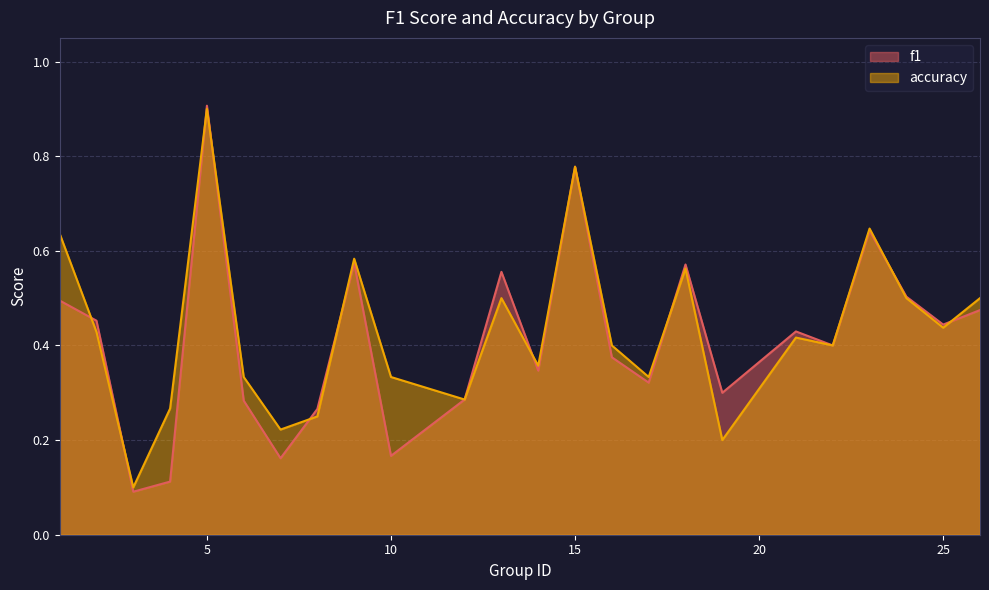

What is the minimum value shown in the chart?

0.1